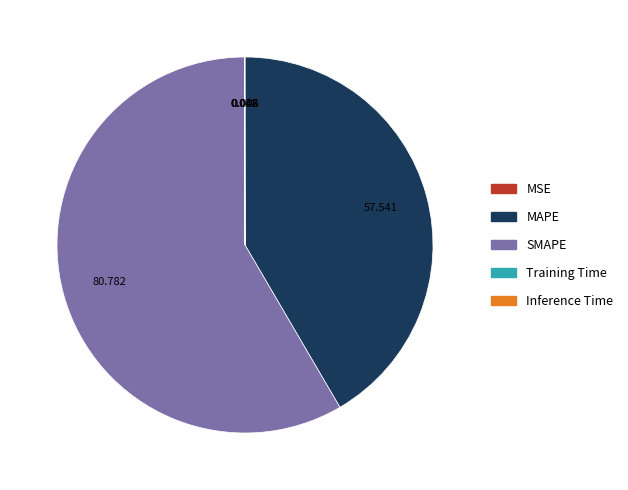

Does any single category account for the majority?

Yes